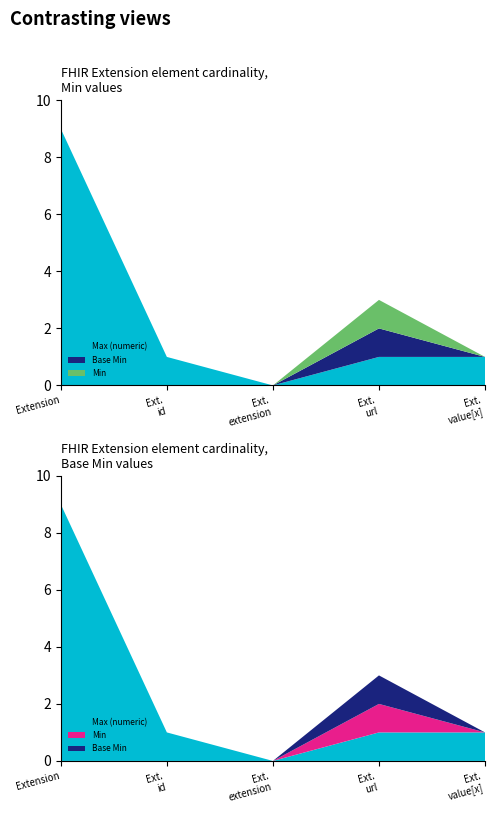

Reading left to right, what are all the values shown in this chart?

Min: 0	0	0	1	0
Base Min: 0	0	0	1	0
Max (numeric): 9	1	0	1	1